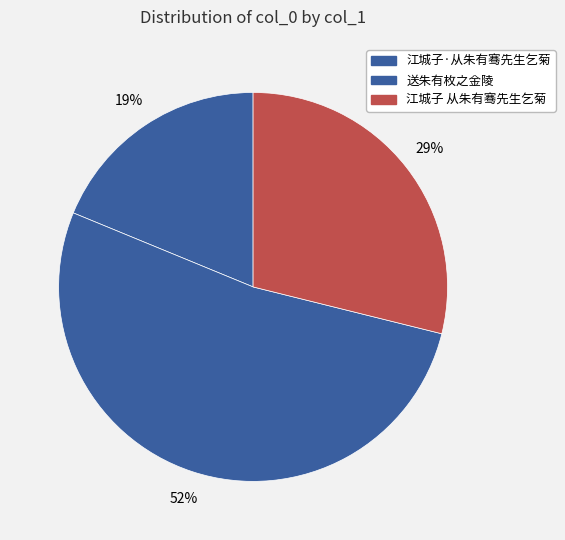

Is there any slice that represents more than half of the pie?

Yes